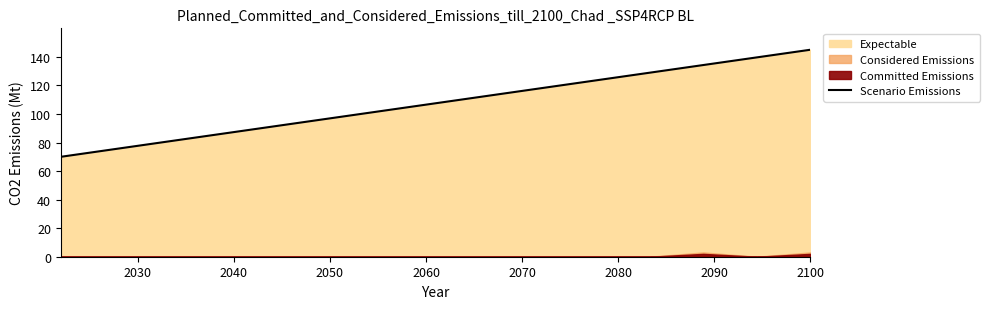

What is the lowest value of the Scenario Emissions series?

70.0